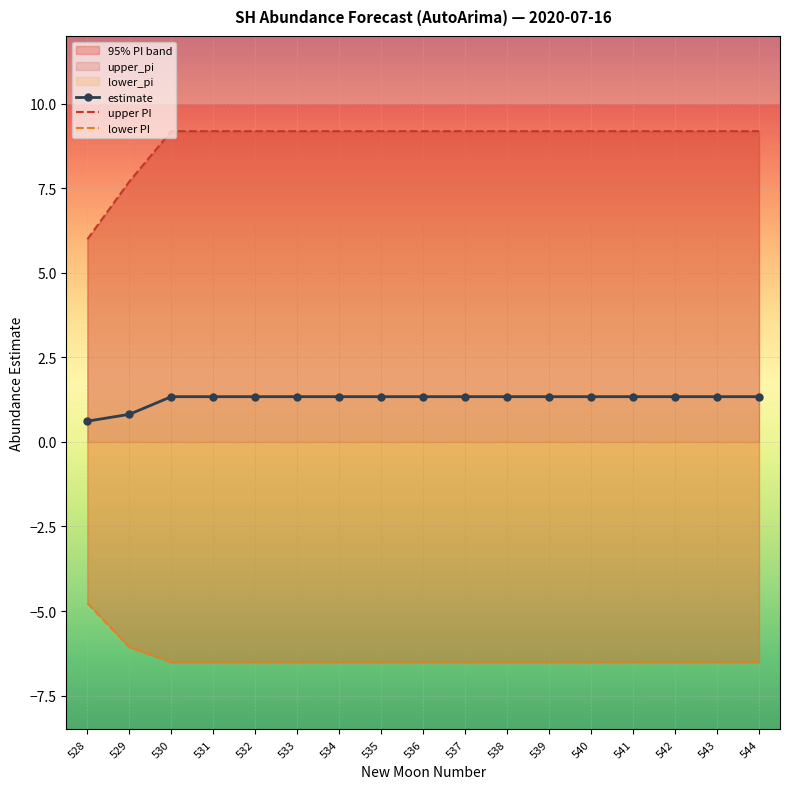

How many lines are shown in the chart?

3